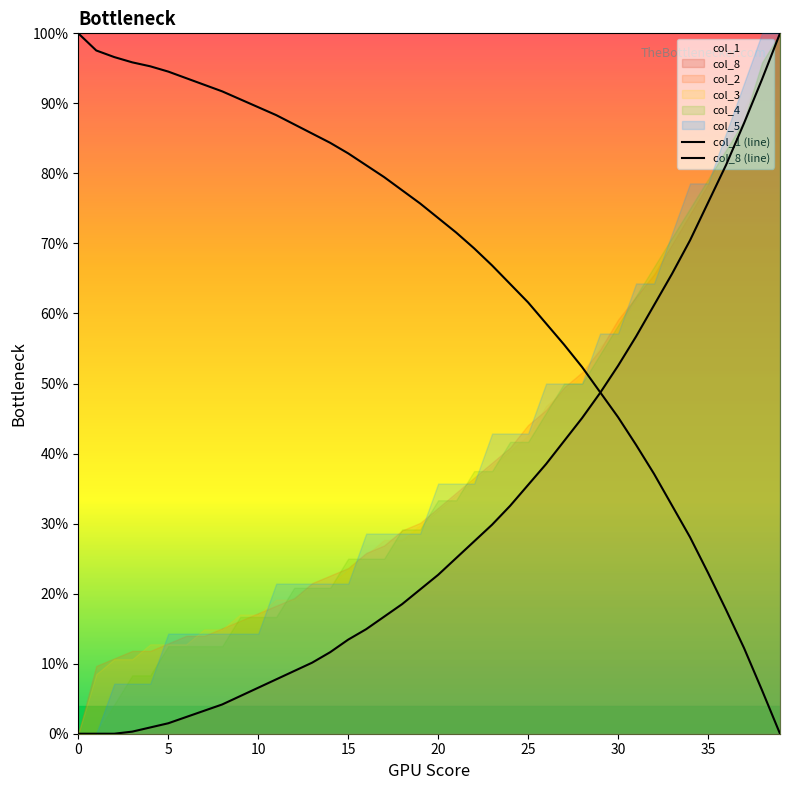

True or false: col_1 (line) has a value of 51.8 at 39.

False